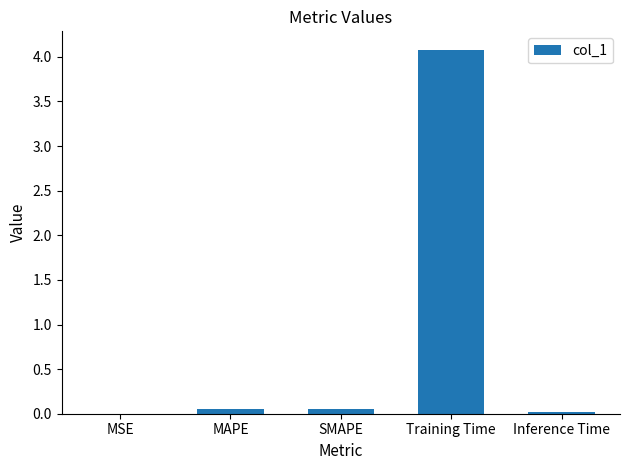

What is the approximate value at Training Time?

4.1